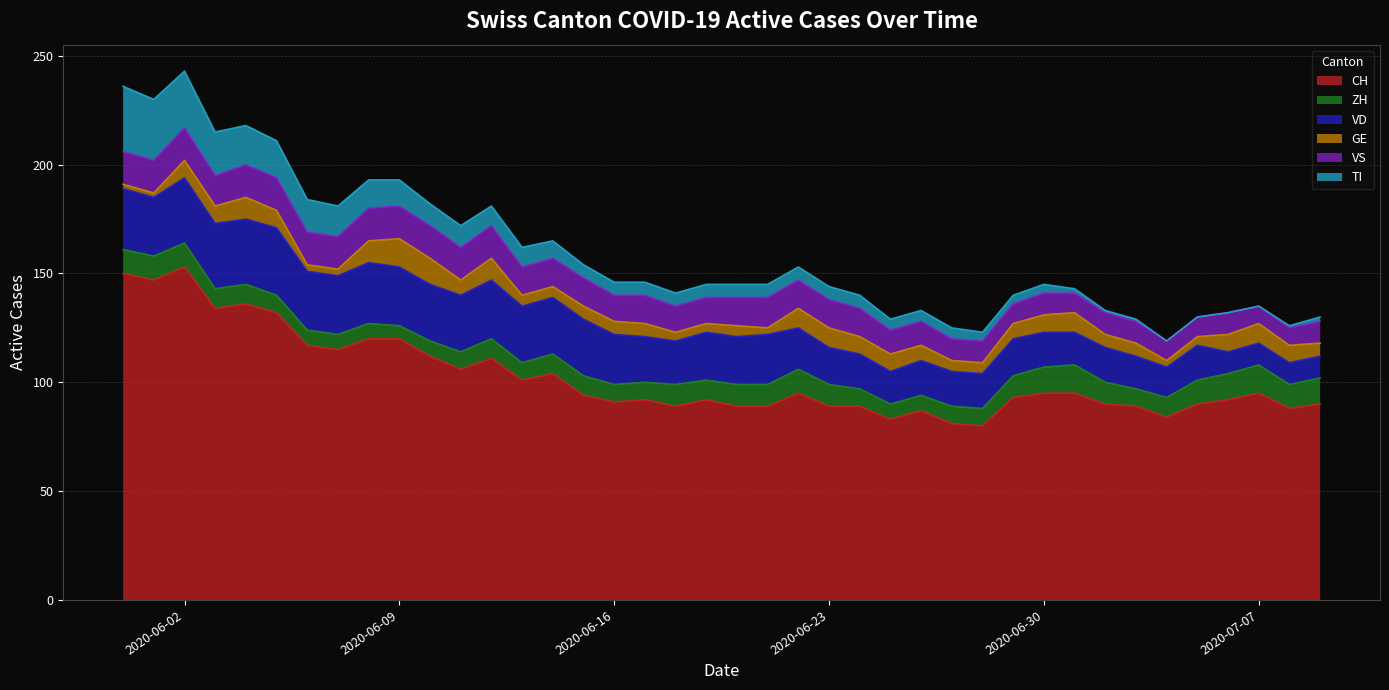

Where is the first local maximum for VS?

17